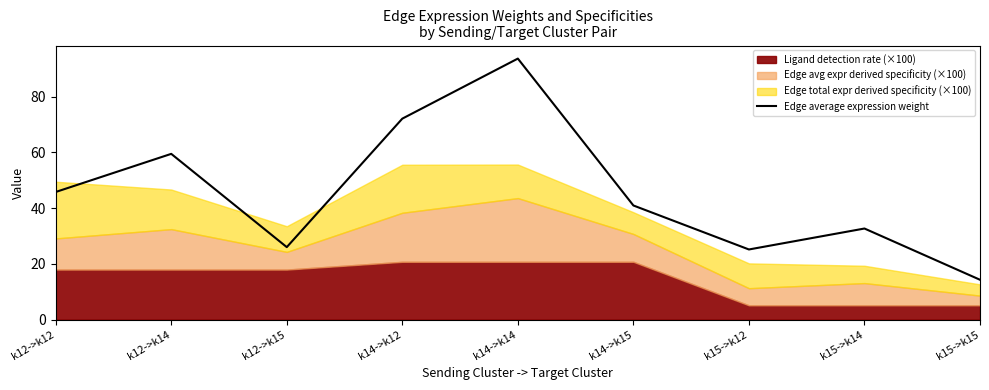

What is the label of the 6th point from the right?

k14->k12